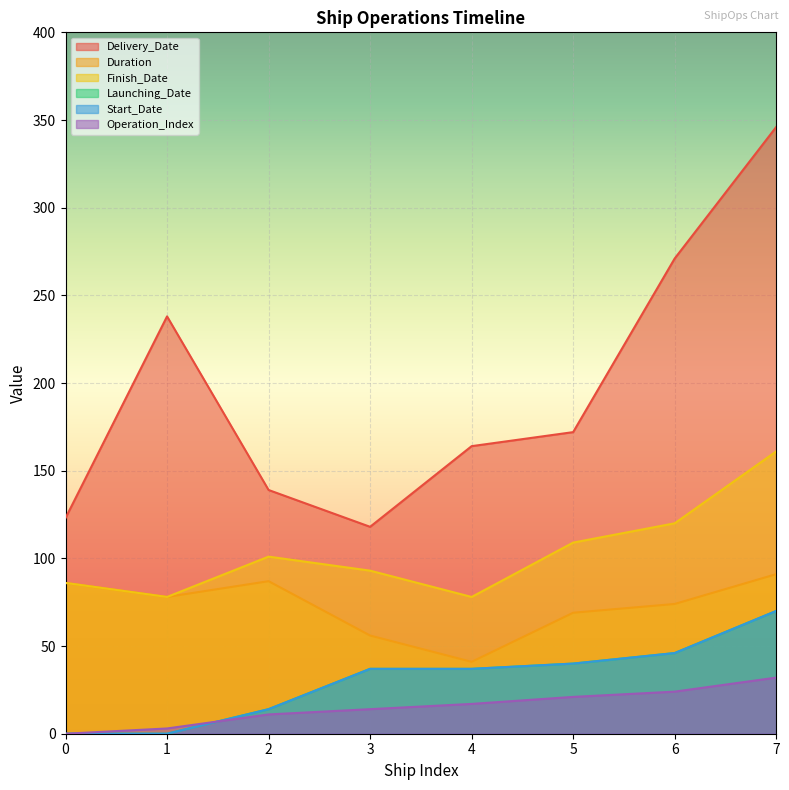

Reading left to right, what are all the values shown in this chart?

Delivery_Date: 123	238	139	118	164	172	271	346
Duration: 86	78	87	56	41	69	74	91
Finish_Date: 86	78	101	93	78	109	120	161
Launching_Date: 0	0	14	37	37	40	46	70
Start_Date: 0	0	14	37	37	40	46	70
Operation_Index: 0	3	11	14	17	21	24	32